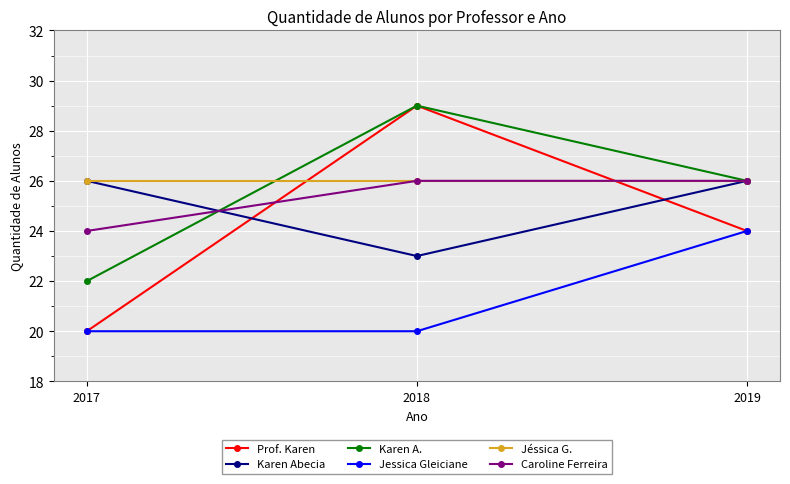

Reading left to right, transcribe all the data shown in this chart.

Prof. Karen: 20	29	24
Karen Abecia: 26	23	26
Karen A.: 22	29	26
Jessica Gleiciane: 20	20	24
Jéssica G.: 26	26	26
Caroline Ferreira: 24	26	26